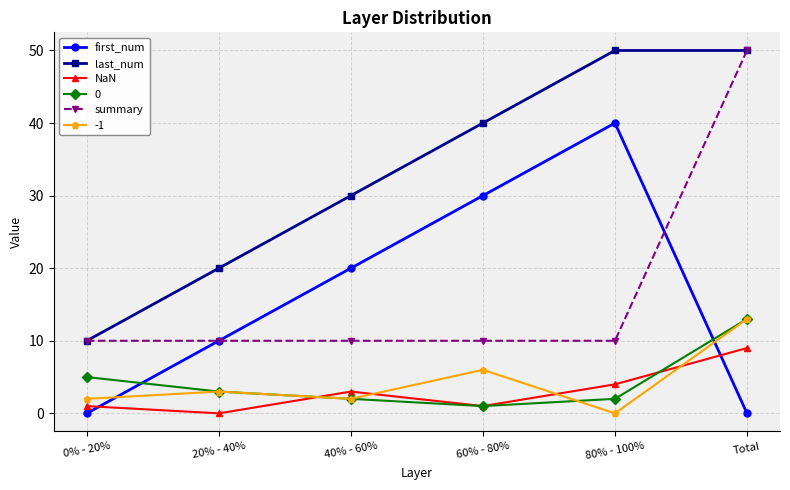

Does the chart have visible grid lines?

Yes